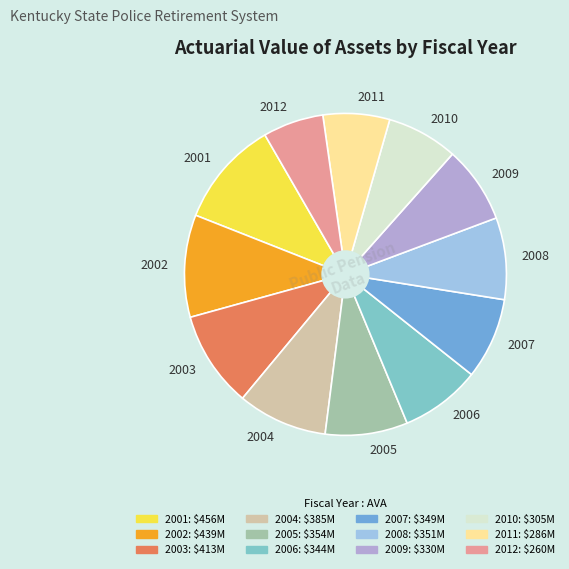

How many segments does this pie chart have?

12